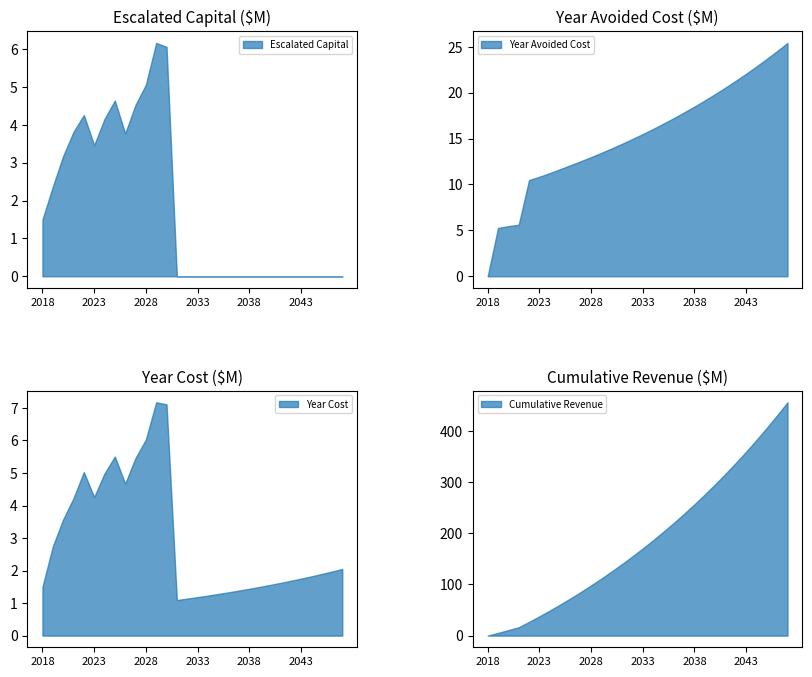

The Escalated Capital series shows -3.1 at 2043. True or false?

False